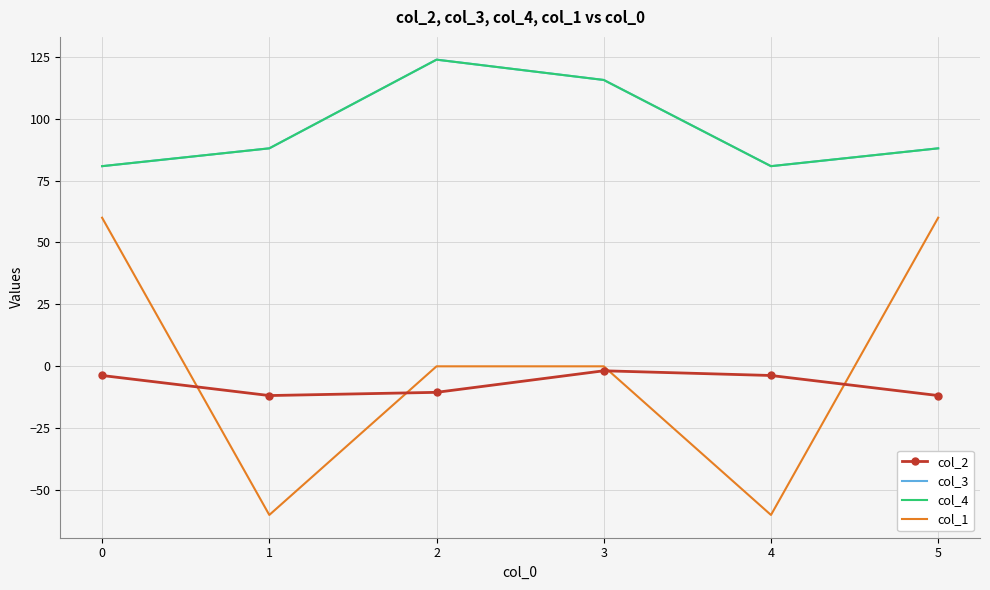

What is the difference between the highest and lowest values at 5?

99.8